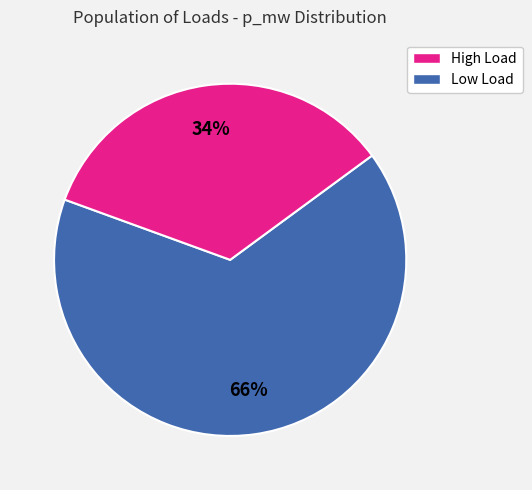

Is there a majority slice in this chart?

Yes